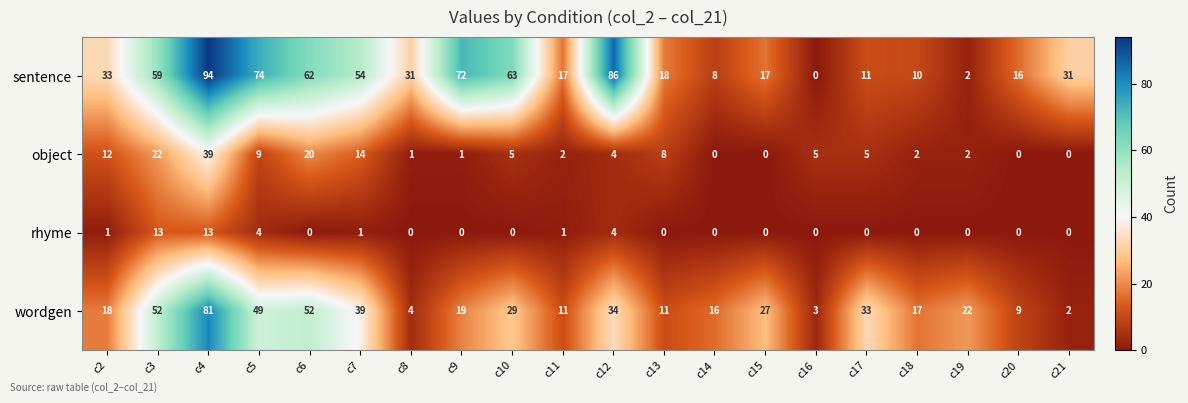

At which category does the chart reach its peak across all series?

c4